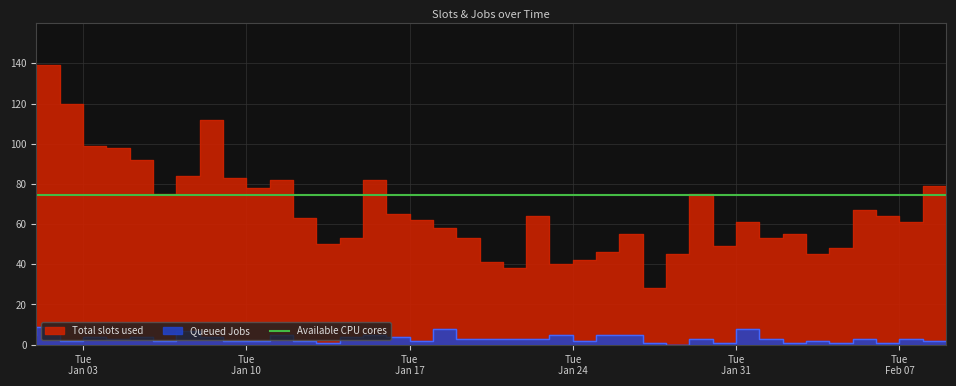

At how many categories does at least one series exceed 9?

40